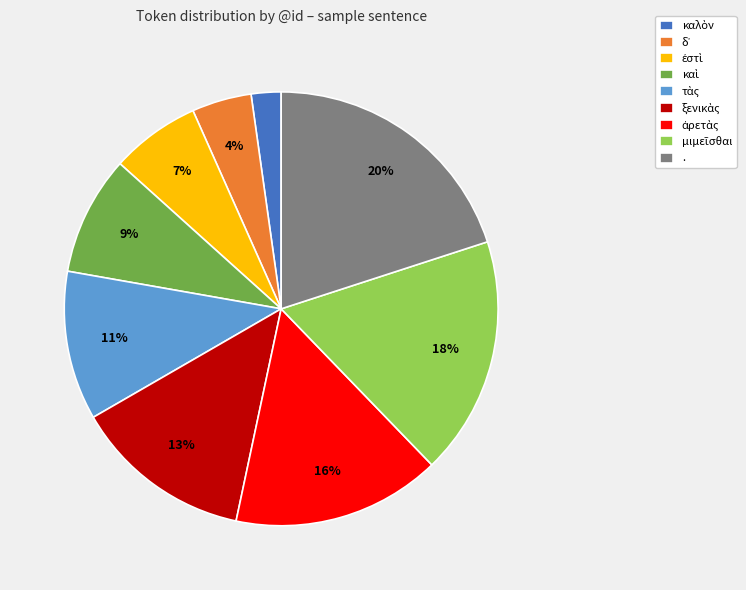

To the nearest percent, what is the difference between the largest and smallest slice percentages?

18%